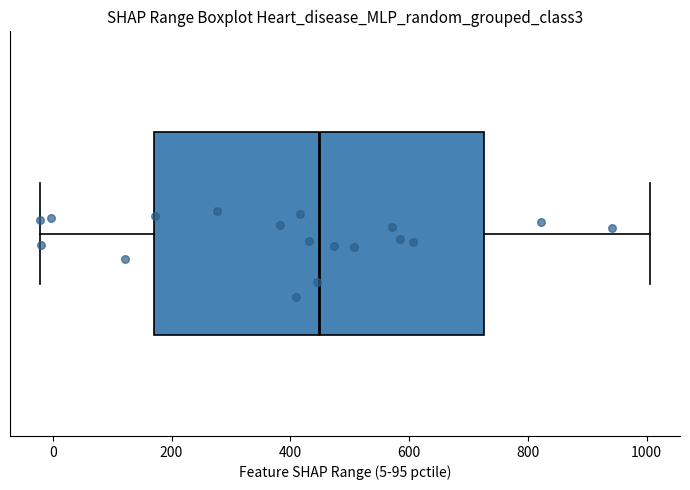

Where is the right edge of the box on the x-axis? The values are not printed on the chart, so give them approximately, as read against the axis.

720